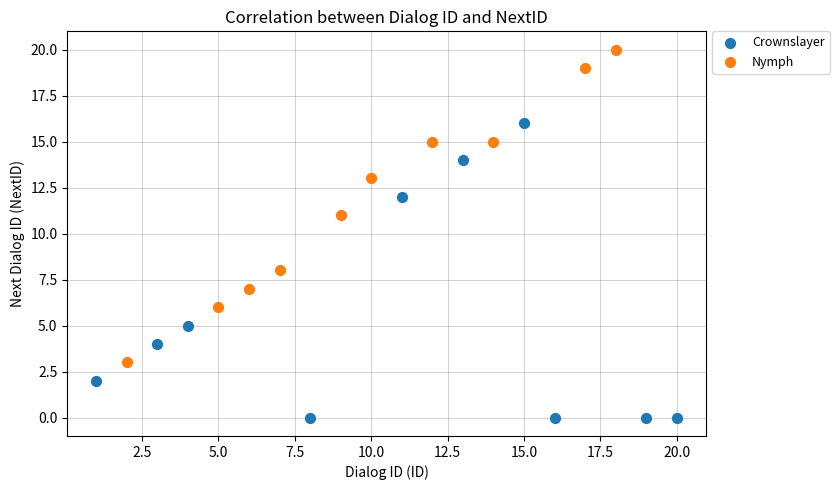

Which series reaches the minimum Y coordinate?

Crownslayer